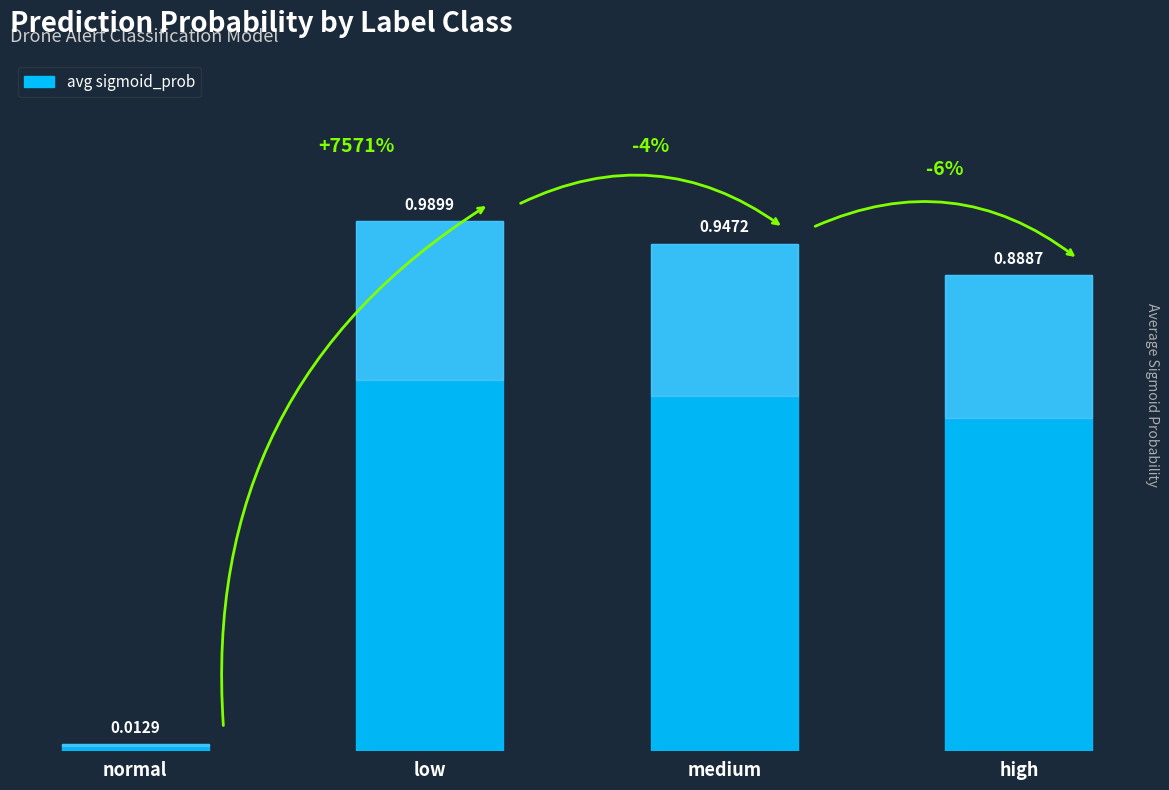

What is the label of the 4th bar from the left?

high